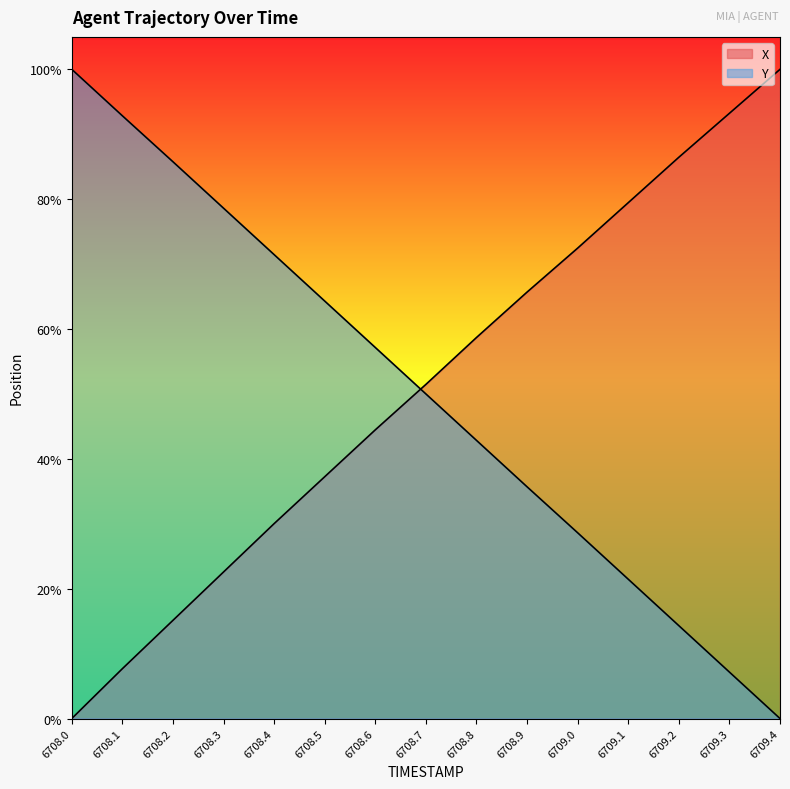

What are all the series names shown in the legend?

X, Y